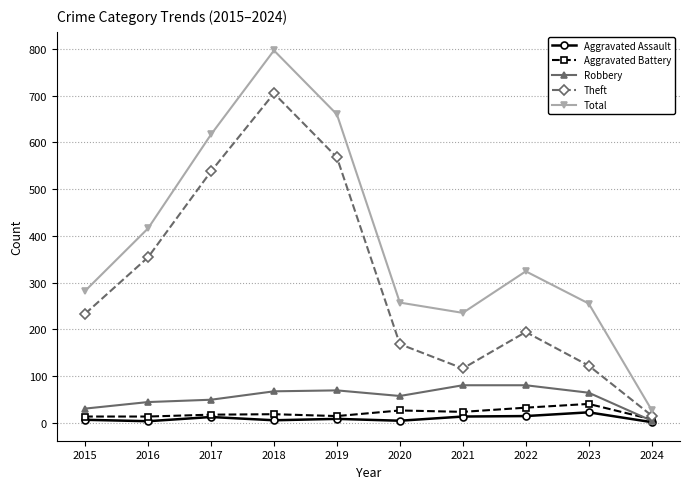

What is the difference between the Total values at 2017 and 2016?

201